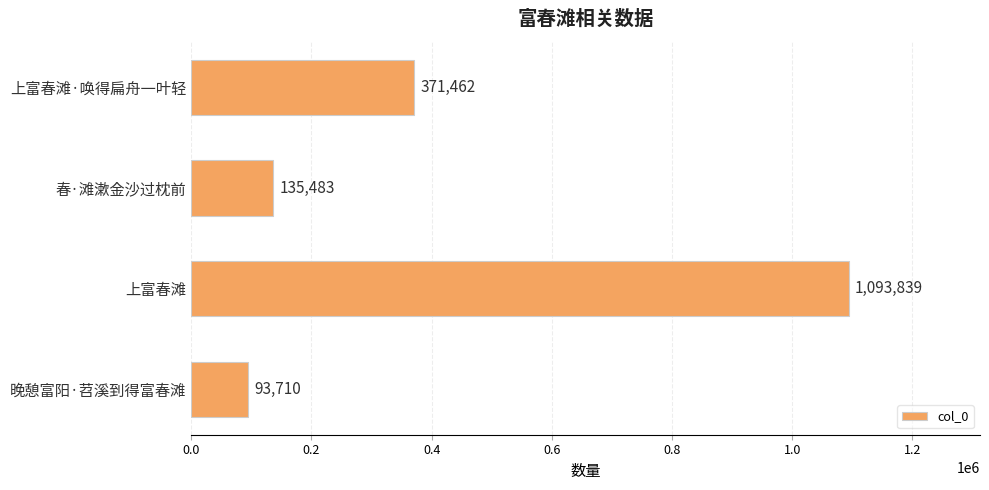

What position from the bottom is 春·滩漱金沙过枕前?

3